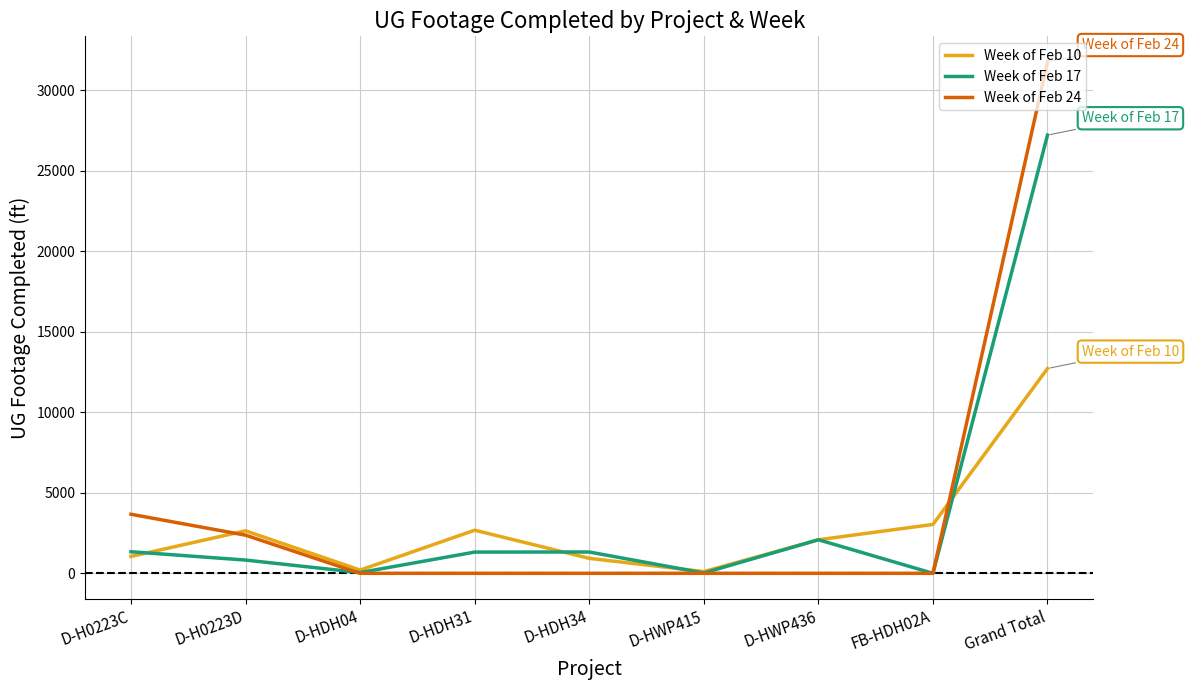

What is the difference between the maximum and second lowest values in the Week of Feb 17 series?

27190